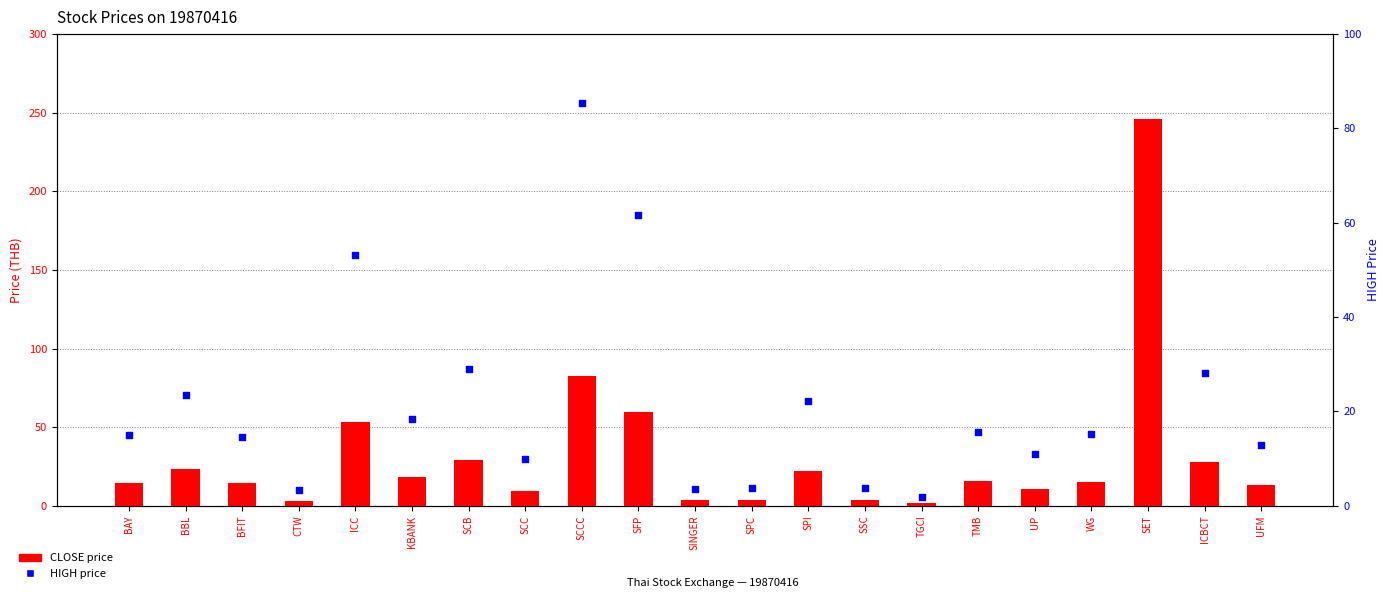

What are all the series names shown in the legend?

CLOSE price, HIGH price